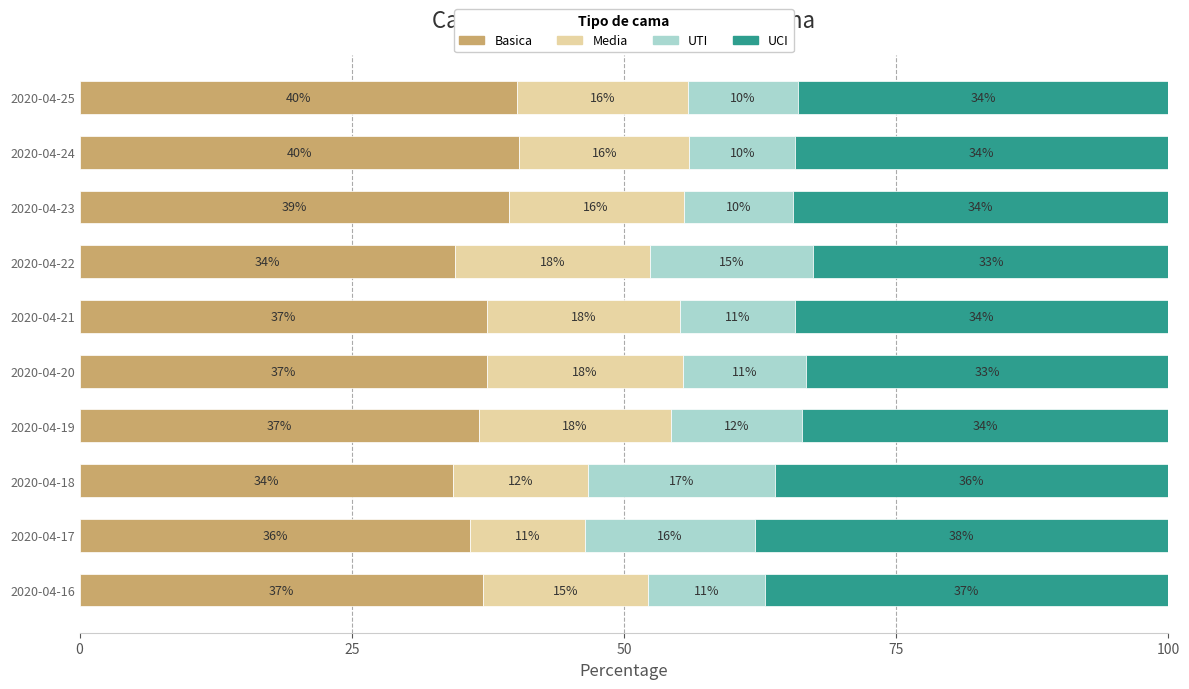

How many distinct data groups are displayed?

4